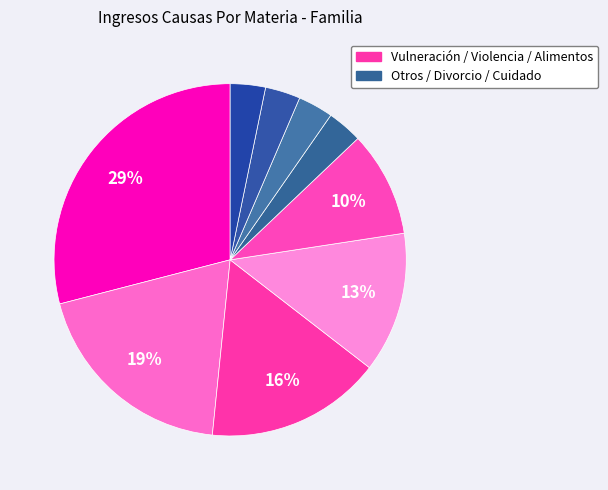

How many segments does this pie chart have?

9